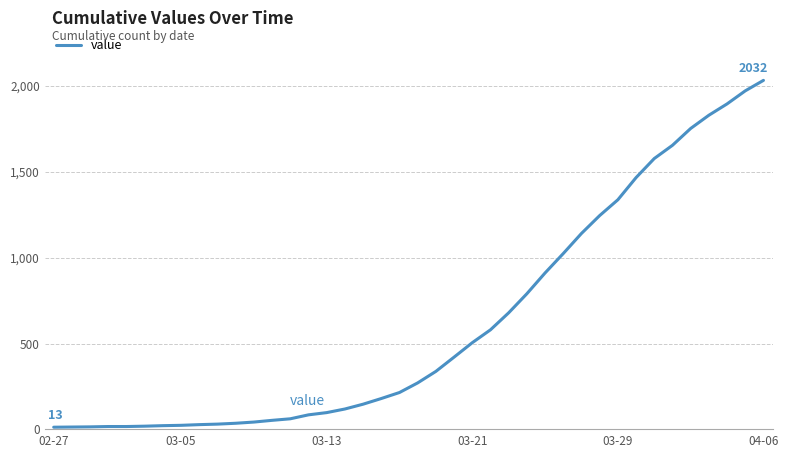

What is the greatest value displayed?

2032